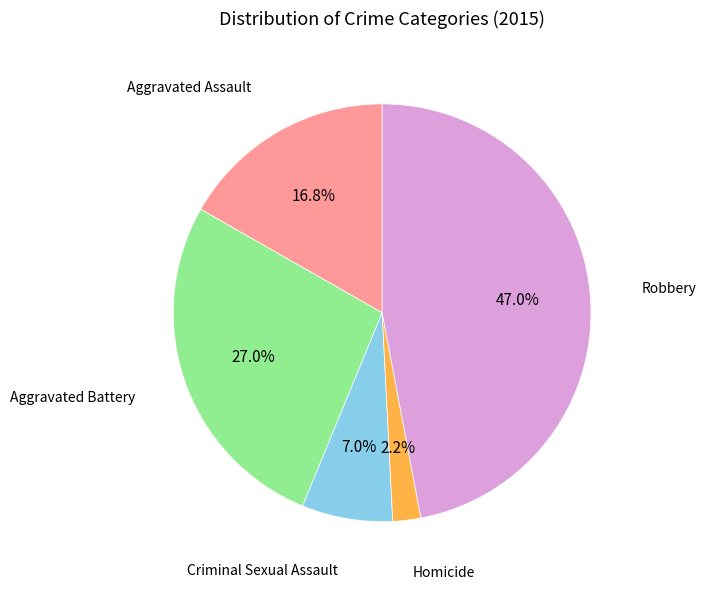

Is there any slice that represents more than half of the pie?

No